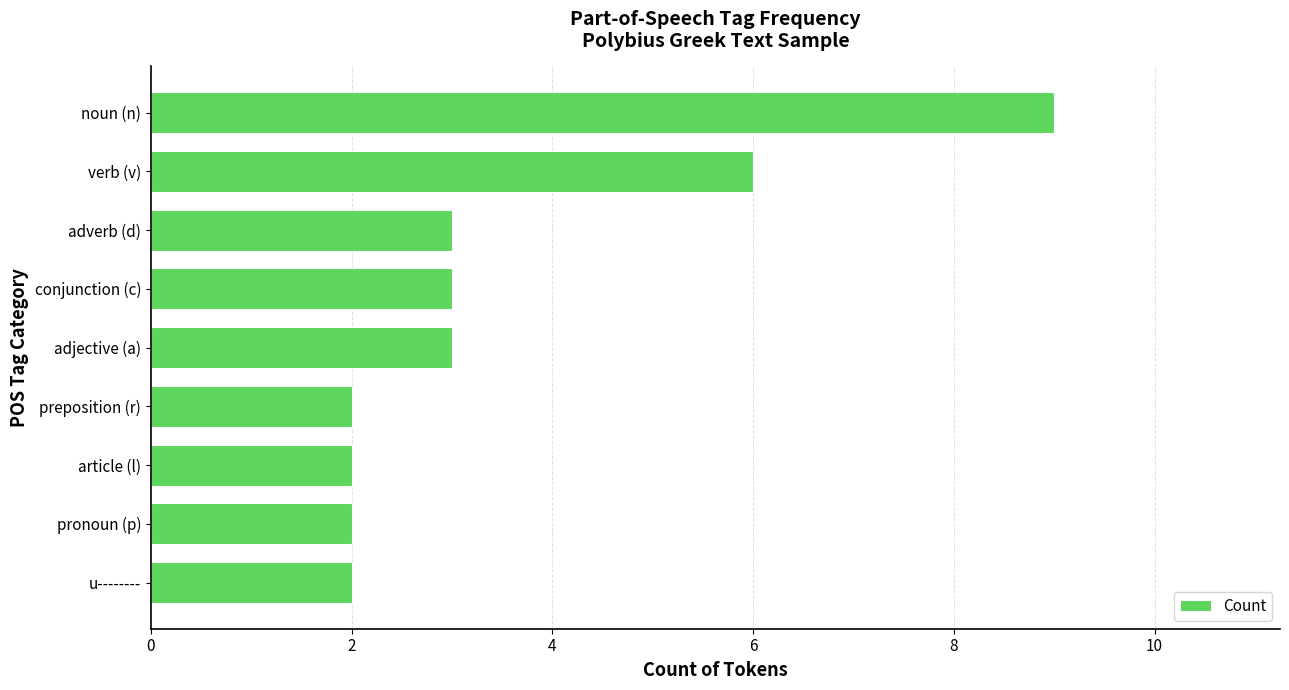

What is the average value?

4